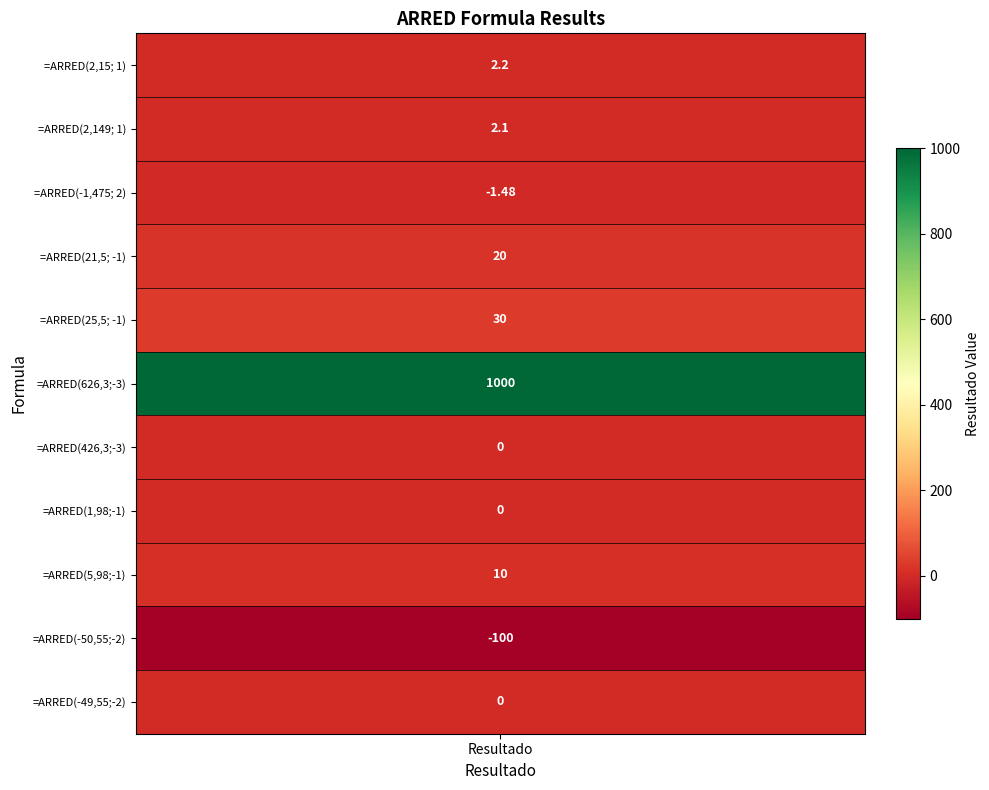

The chart shows a value of -414.0 at =ARRED(-49,55;-2). True or false?

False